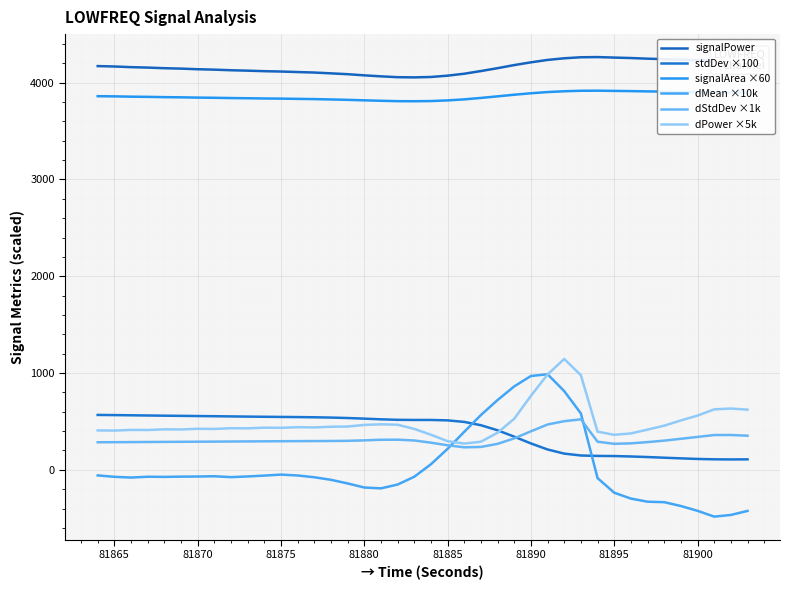

True or false: signalArea ×60 and dStdDev ×1k intersect in this chart.

False